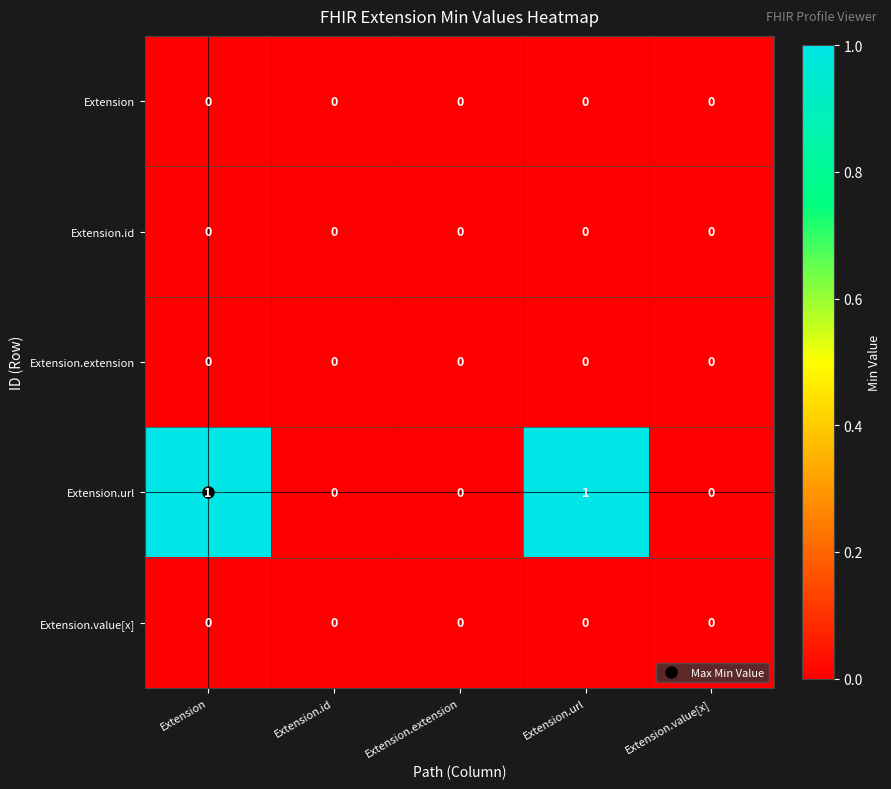

True or false: Extension.url has a value of 1 at Extension.id.

False